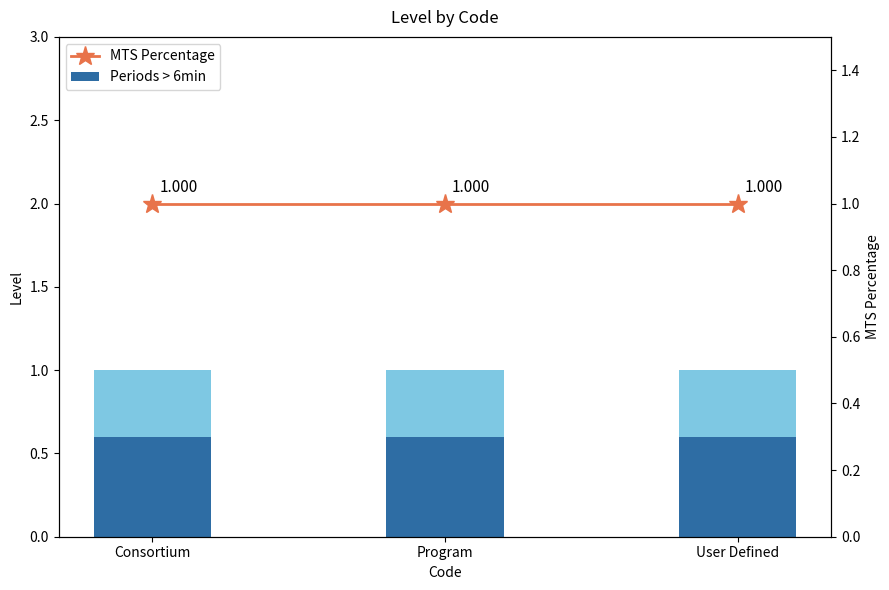

What is the lowest value of the MTS Percentage series?

1.0